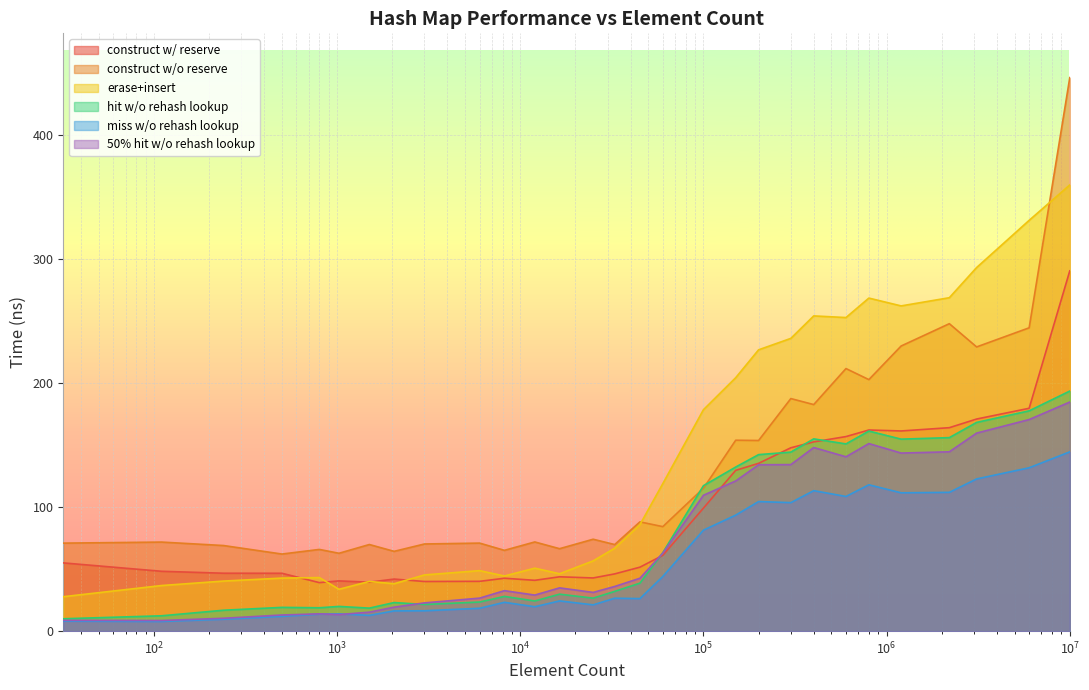

Is it true that avg_hit_without_rehash_lookup_ns equals 23.5 at 6000?

True